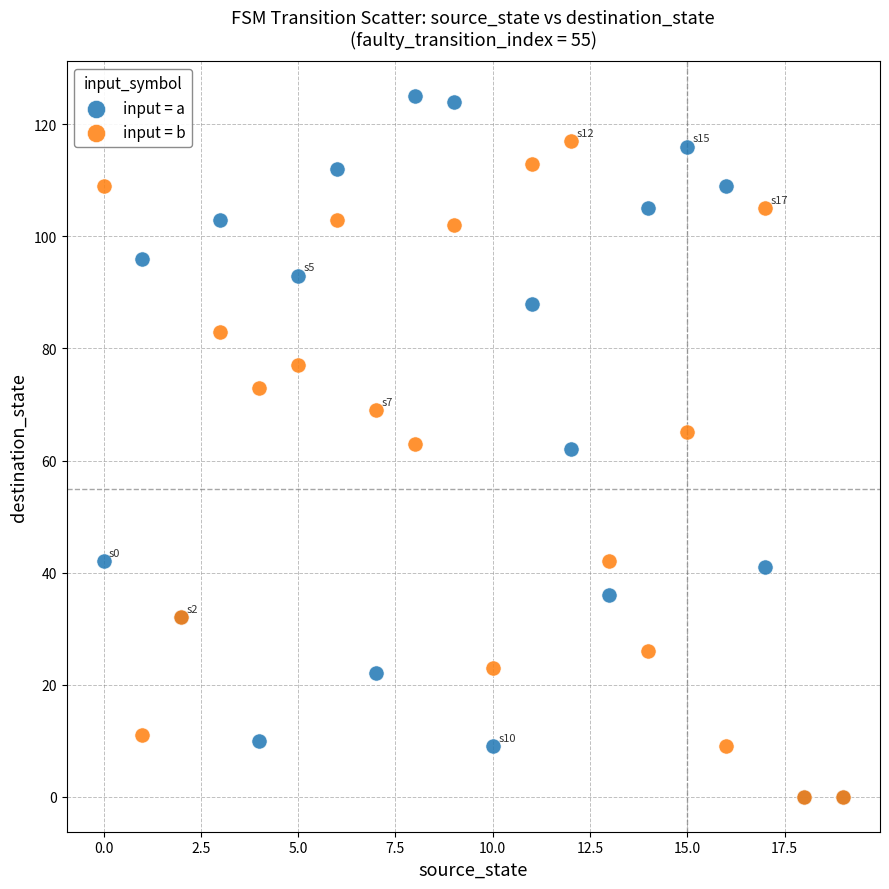

What are all the series names shown in the legend?

input = a, input = b